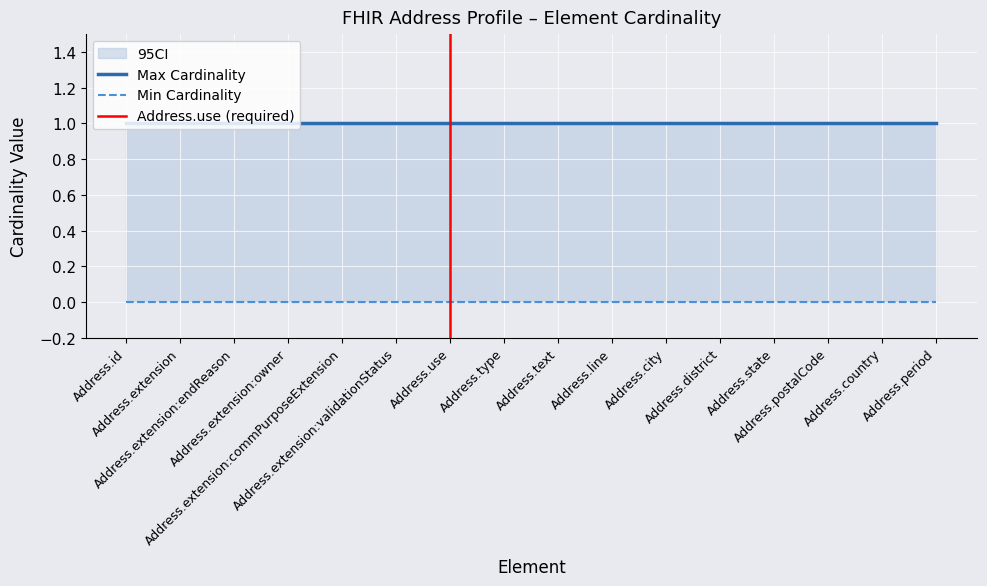

Reading right to left, extract all data points from this chart.

Min Cardinality: Address.period=0	Address.country=0	Address.postalCode=0	Address.state=0	Address.district=0	Address.city=0	Address.line=0	Address.text=0	Address.type=0	Address.use=0	Address.extension:validationStatus=0	Address.extension:commPurposeExtension=0	Address.extension:owner=0	Address.extension:endReason=0	Address.extension=0	Address.id=0
Max Cardinality: Address.period=1	Address.country=1	Address.postalCode=1	Address.state=1	Address.district=1	Address.city=1	Address.line=1	Address.text=1	Address.type=1	Address.use=1	Address.extension:validationStatus=1	Address.extension:commPurposeExtension=1	Address.extension:owner=1	Address.extension:endReason=1	Address.extension=1	Address.id=1